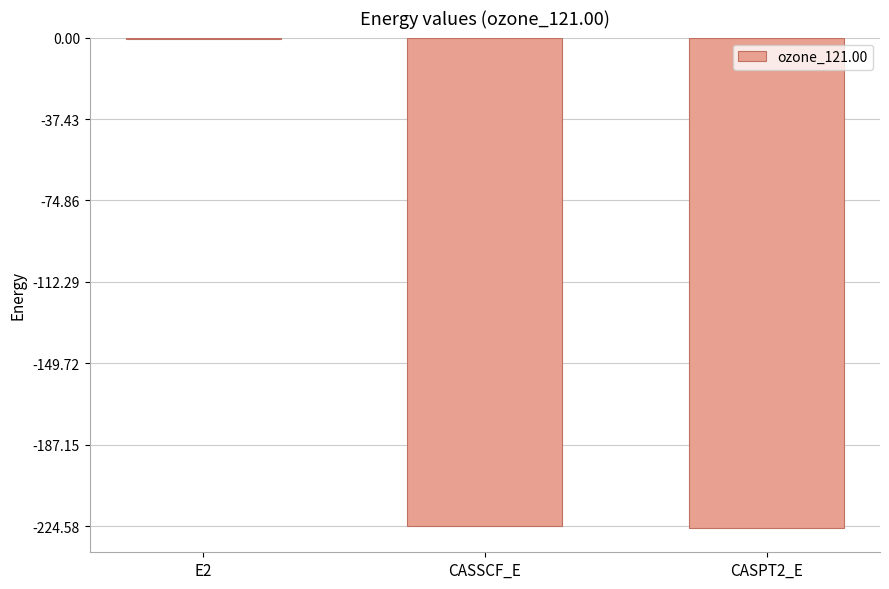

Which label corresponds to the largest value in the chart?

E2